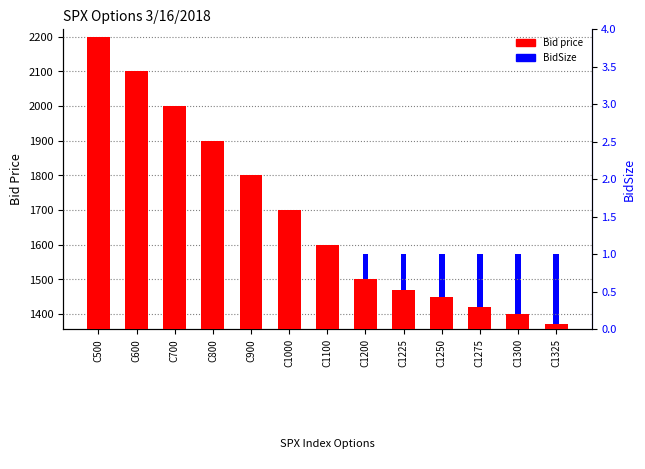

Between C700 and C900, which is larger?

C700